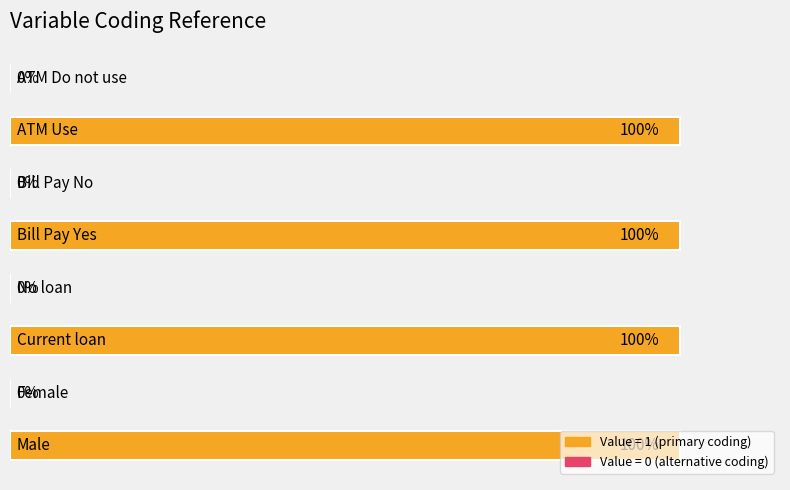

What is the sum of all values?

4